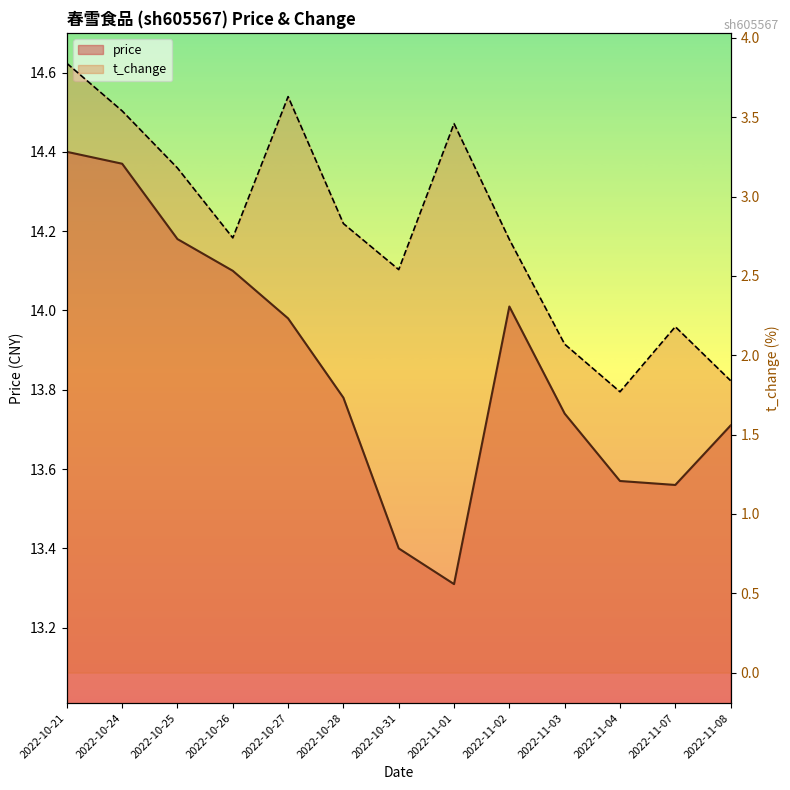

True or false: price and t_change intersect in this chart.

False